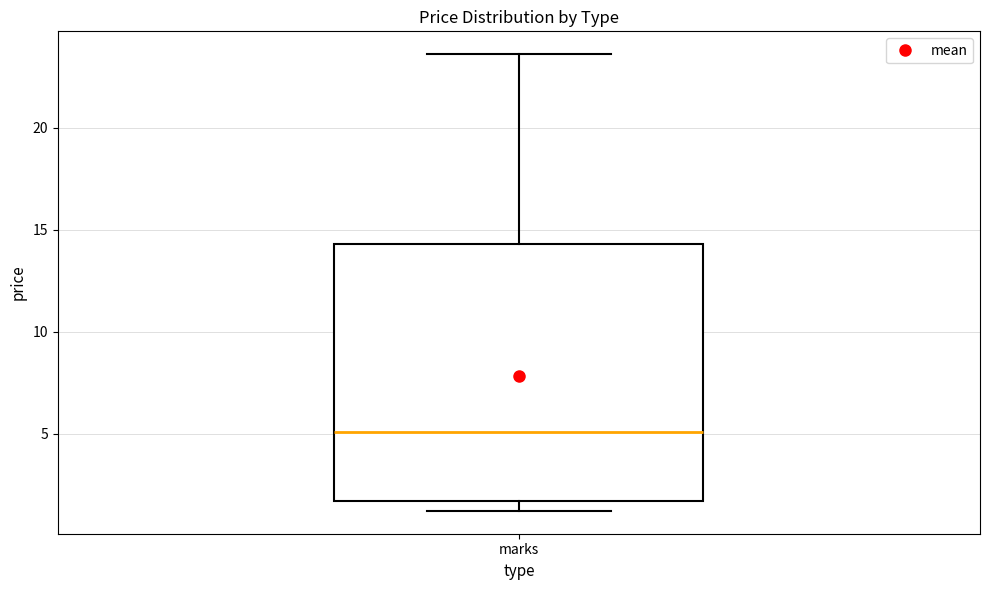

Transcribe this box plot: give where the median line is, the range the box spans, and where the two whiskers end, as read against the y-axis. The values are not printed on the chart, so give them approximately, as read against the axis.

median 5.0, box 1.5 to 14.5, whiskers 1.0 to 23.5